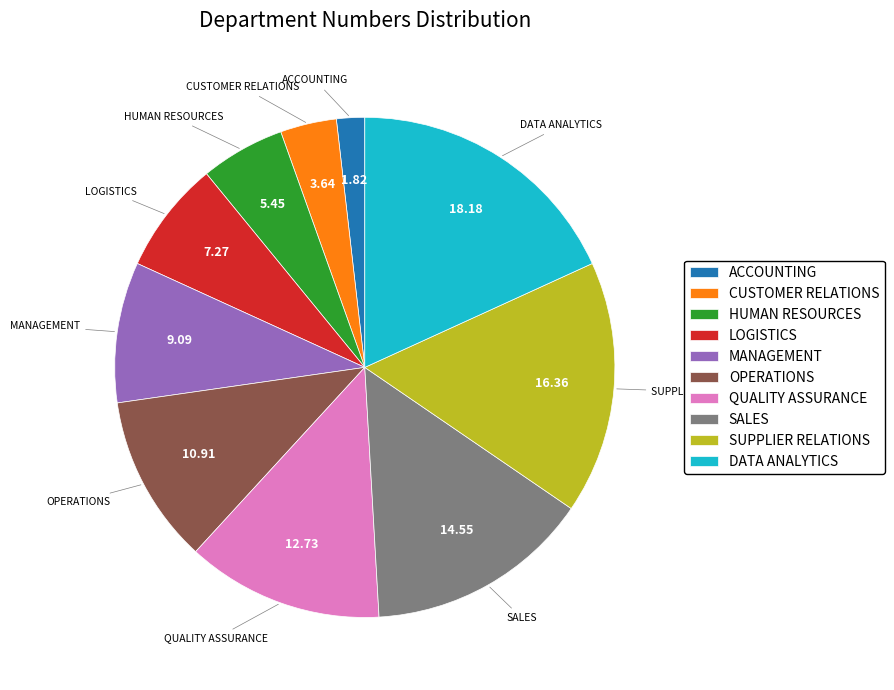

Does CUSTOMER RELATIONS account for over 50% of the chart?

No